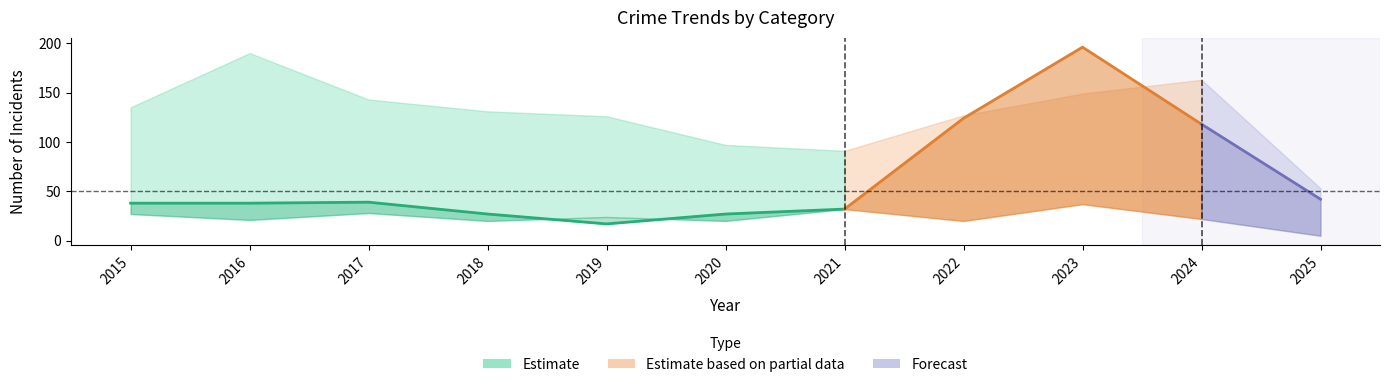

Reading left to right, list all the values displayed in this chart.

Theft: 135	190	143	131	126	97	91	127	149	163	53
Motor Vehicle Theft: 38	38	39	27	17	27	32	124	196	118	42
Robbery: 27	21	28	20	24	20	32	20	37	22	5